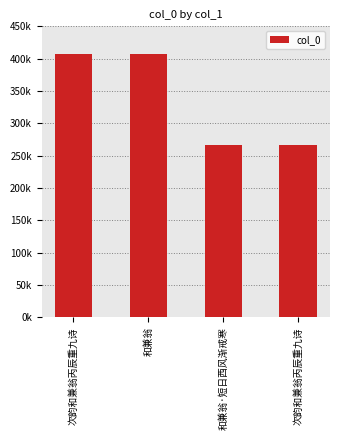

The chart shows a value of 265863 at 次韵和兼翁丙辰重九诗. True or false?

True